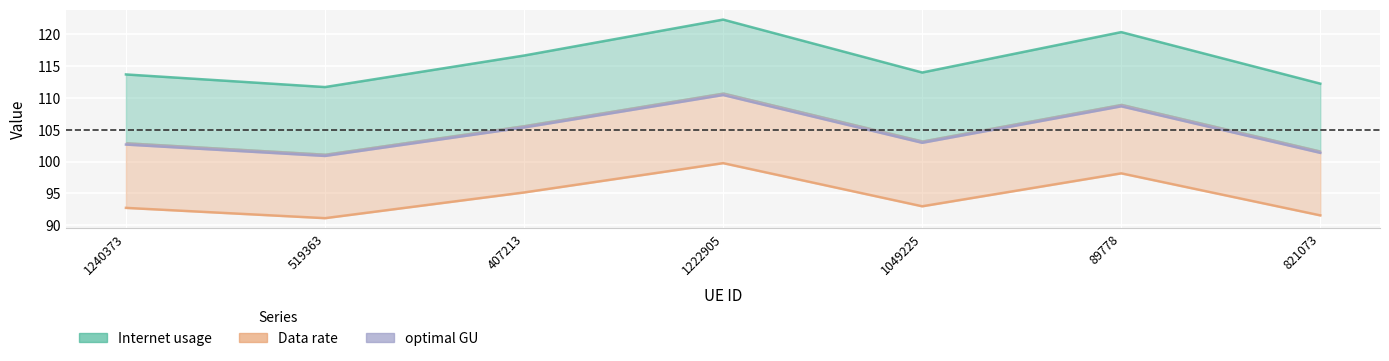

In optimal GU, how many points are lower than both neighbors (excluding endpoints)?

2